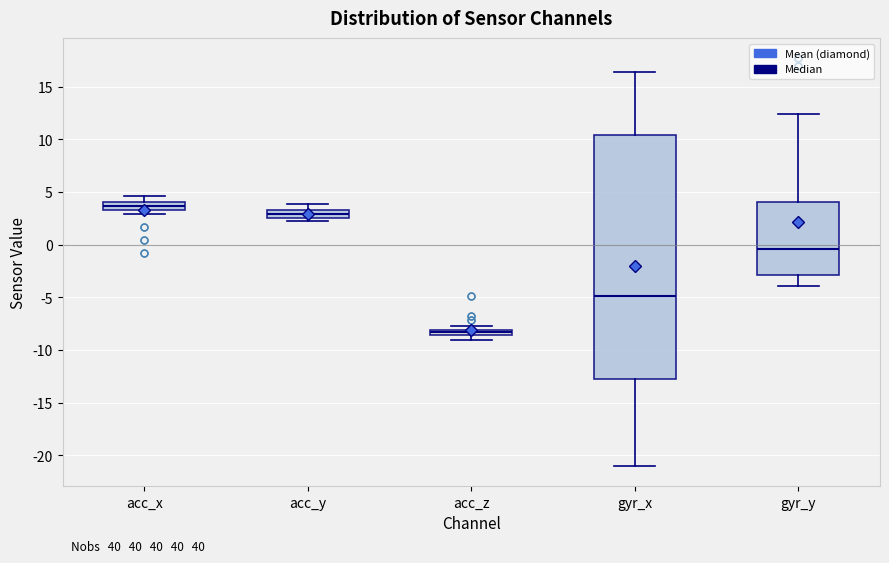

Where does the median line of the box for acc_y sit on the y-axis? The values are not printed on the chart, so give them approximately, as read against the axis.

3.0